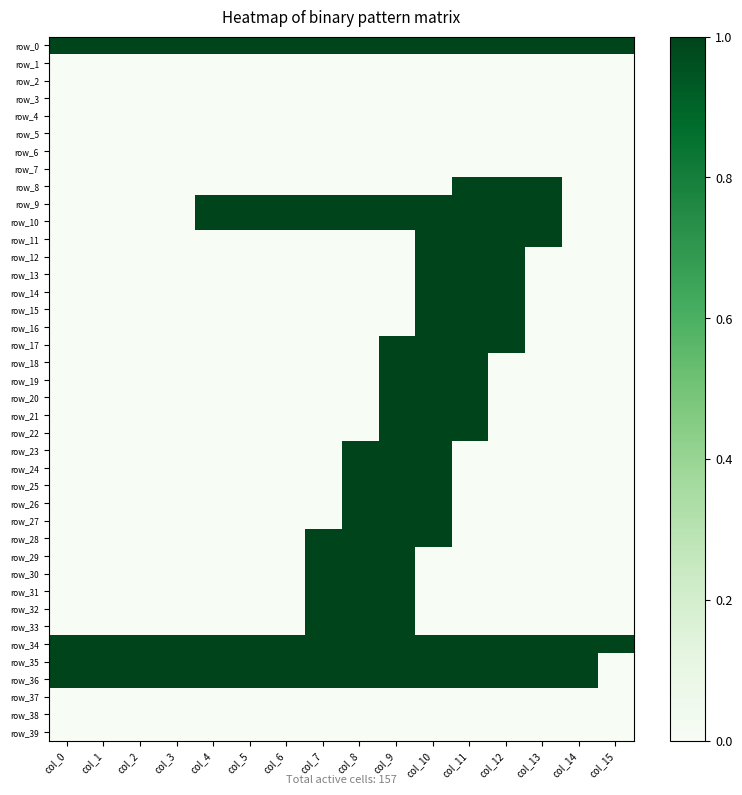

Count the number of data series in this chart.

40